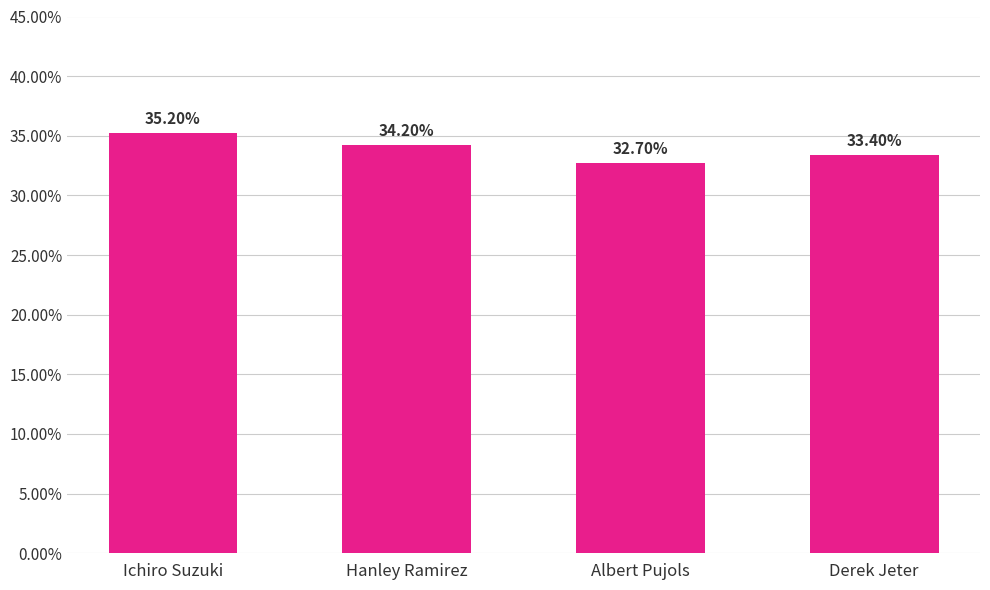

Are the bars horizontal?

No